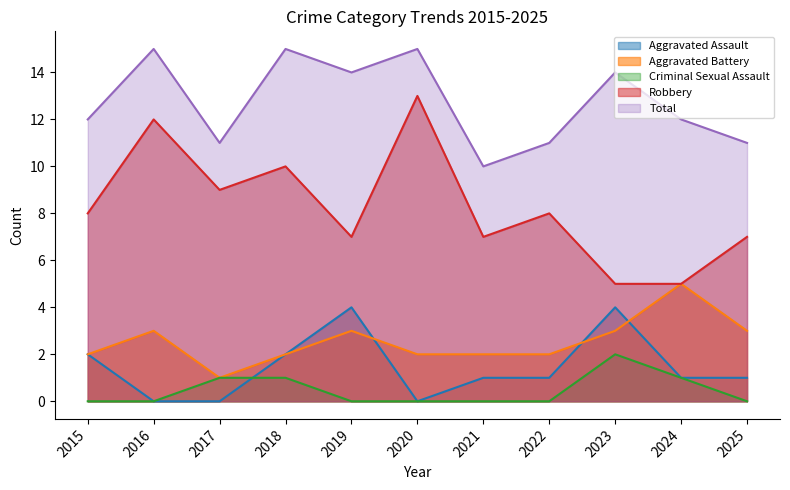

Does the chart have visible grid lines?

No